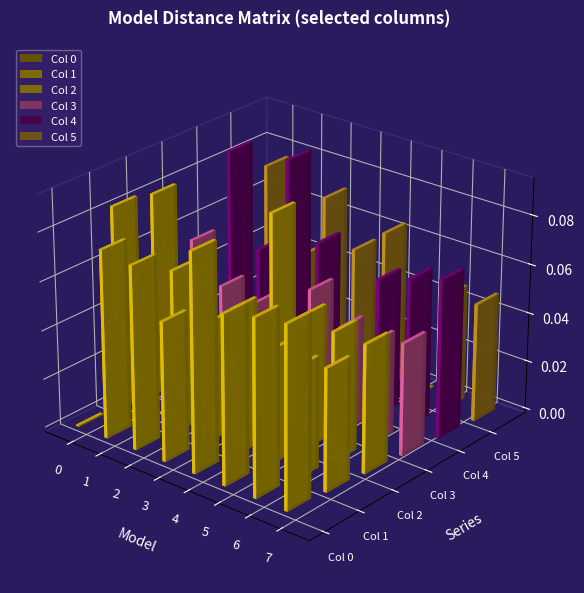

True or false: 5 has a value of 0.0 at 7.

False